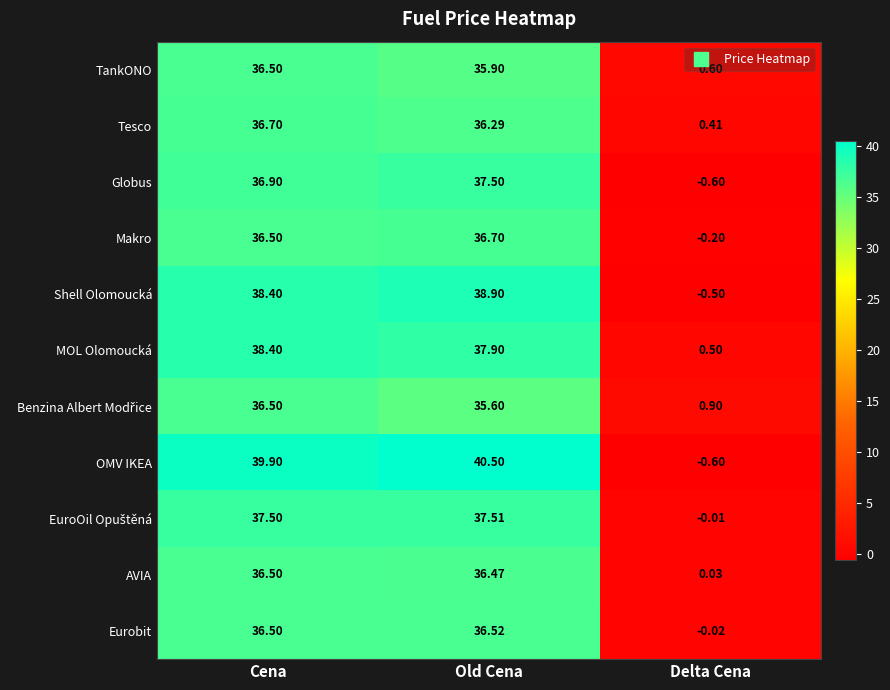

Where does the TankONO series first go above 35?

Cena